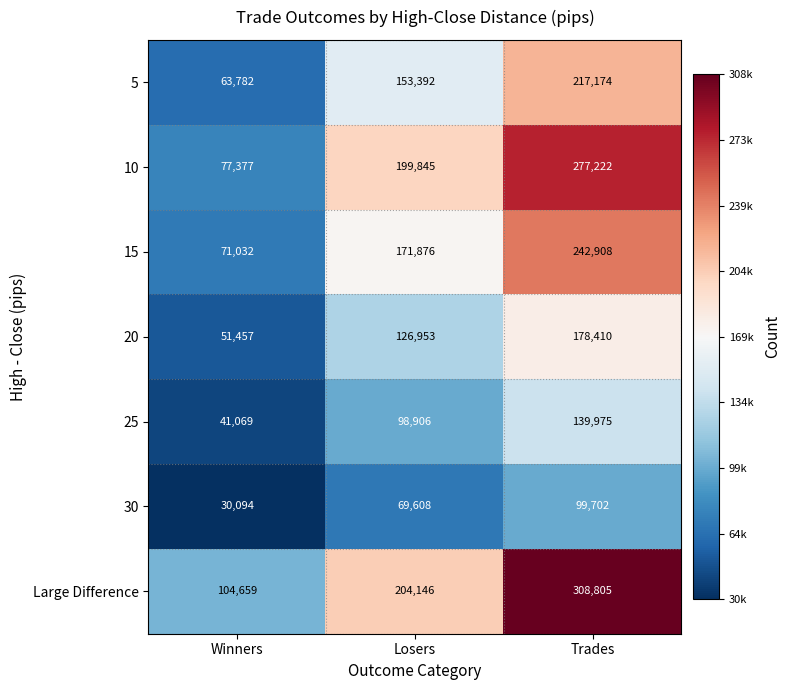

The value of 10 at Losers is 199845. True or false?

True